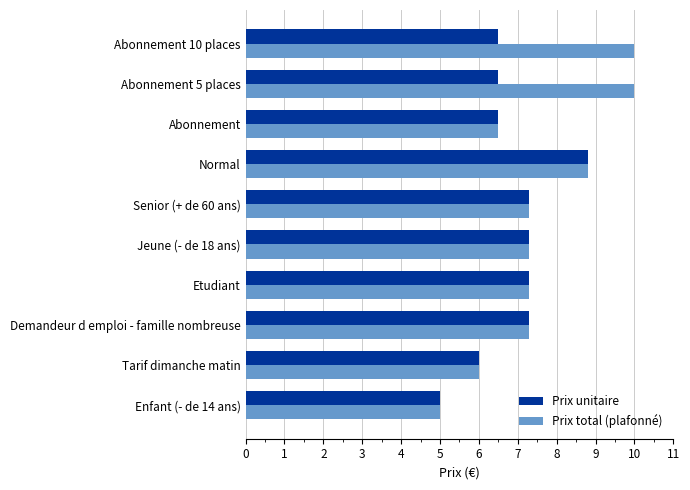

What is the sum of the Prix total (plafonné) values at Abonnement and Normal?

15.3